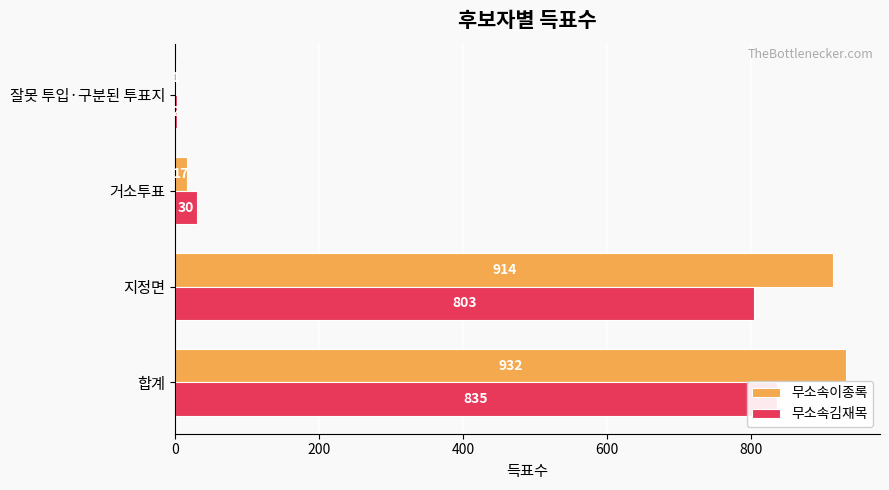

Which series changed the most between 합계 and 지정면?

무소속김재목